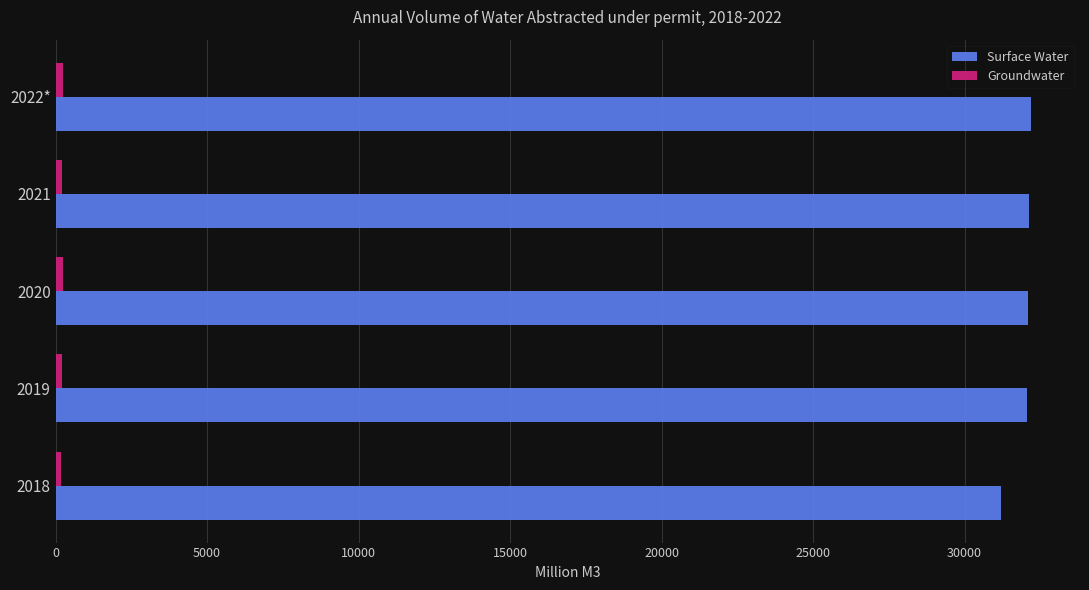

At how many categories does at least one series exceed 3082?

5